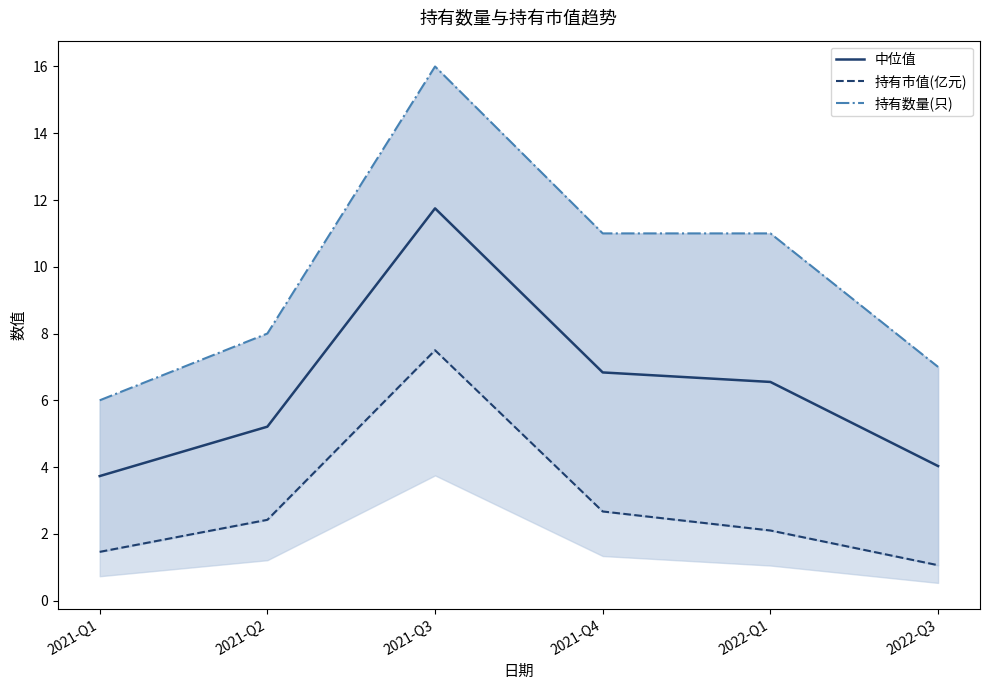

Rank the categories by 持有数量(只) value from lowest to highest.

2021-Q1, 2022-Q3, 2021-Q2, 2021-Q4, 2022-Q1, 2021-Q3